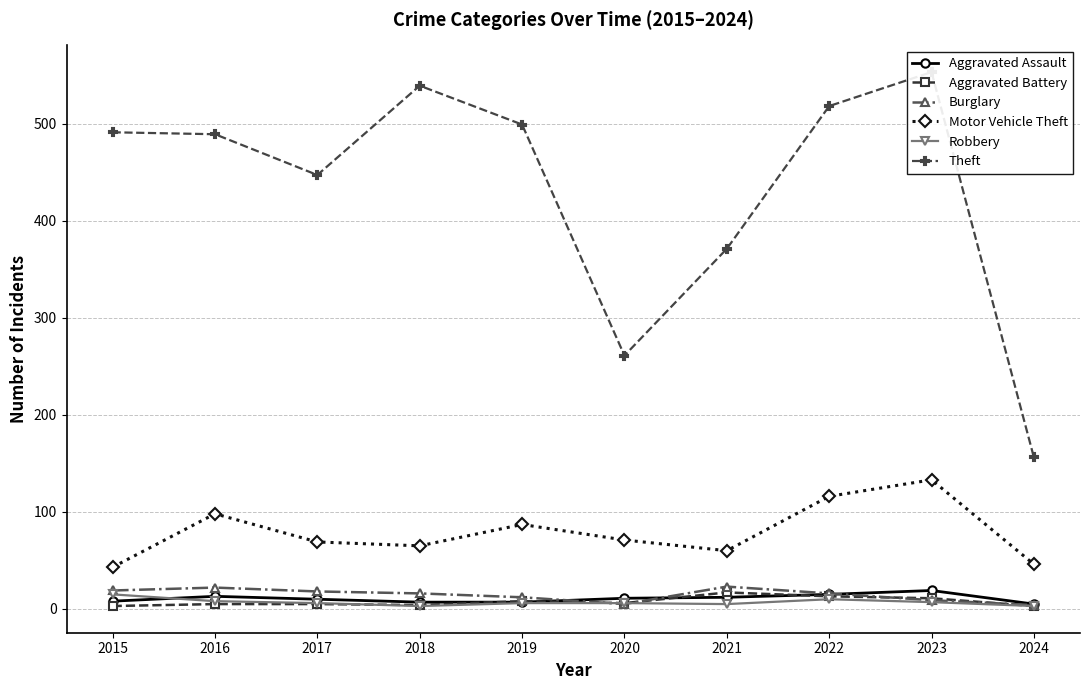

The value of Theft at 2019 is 349. True or false?

False